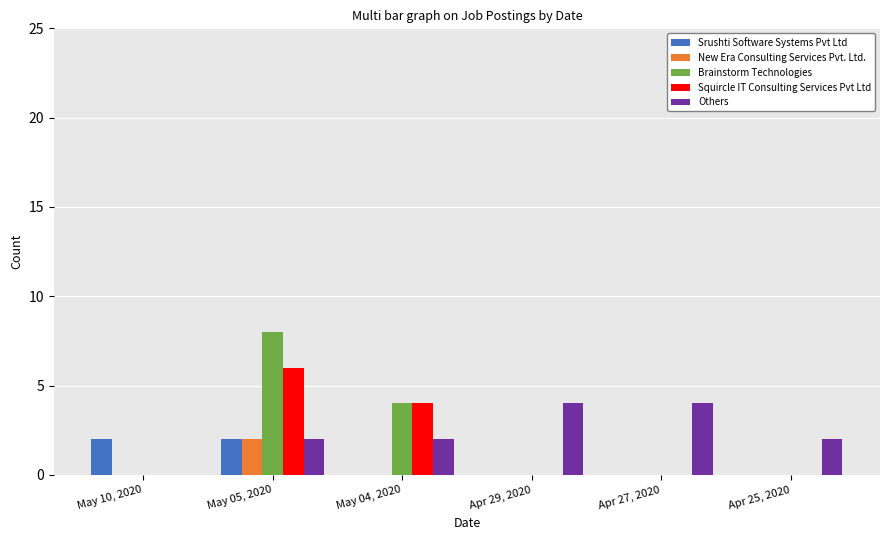

How many categories are shown in the chart?

6